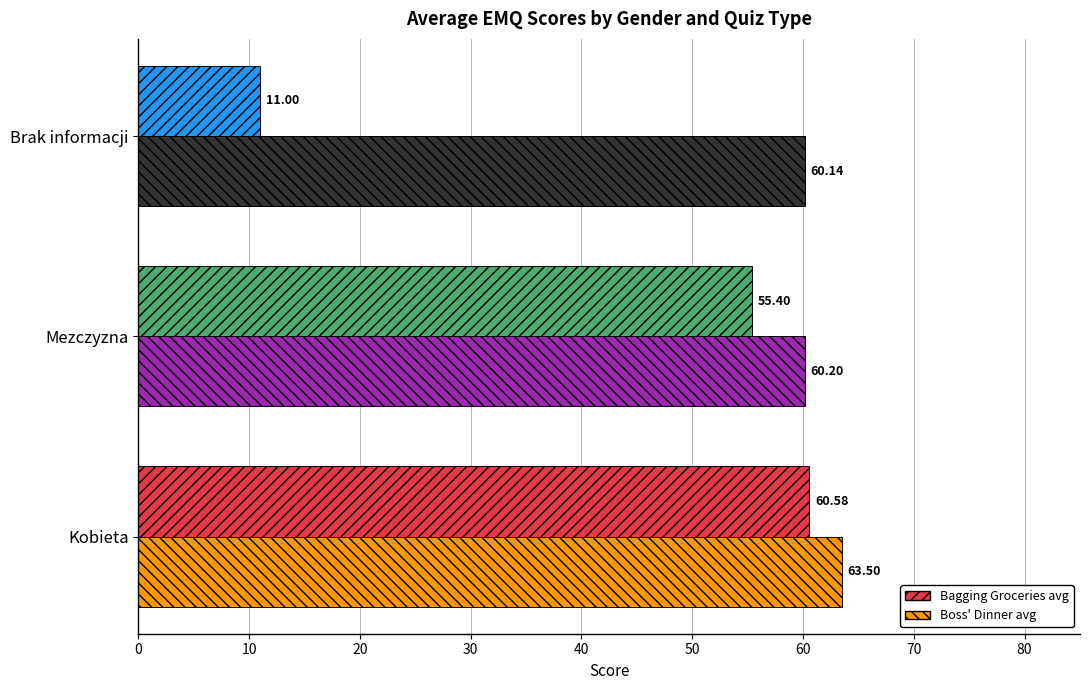

What is the spread (max minus min) of values at Brak informacji?

49.1